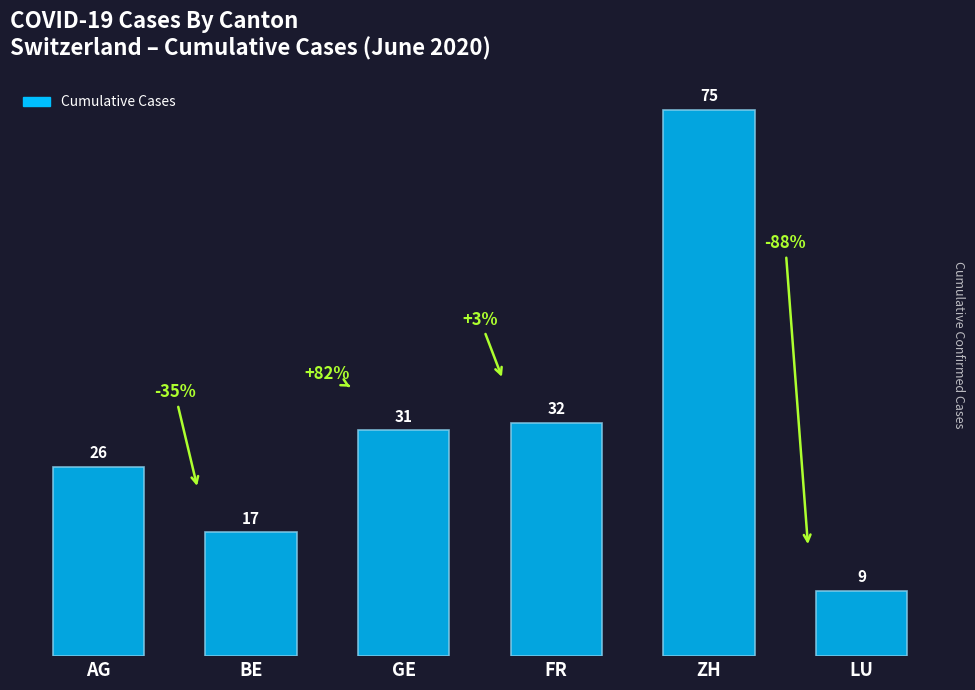

What is the label of the 6th bar from the left?

LU